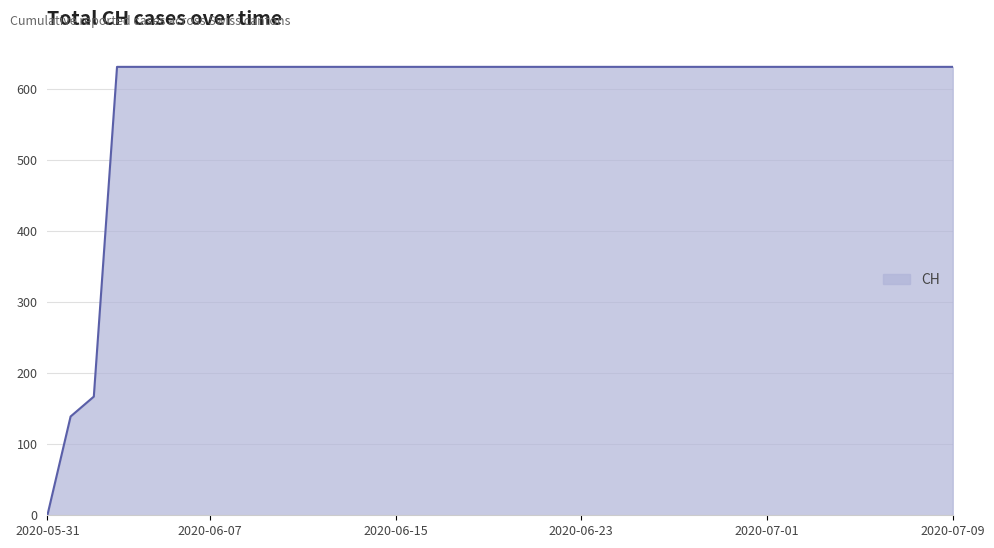

What is the maximum value shown in the chart?

631